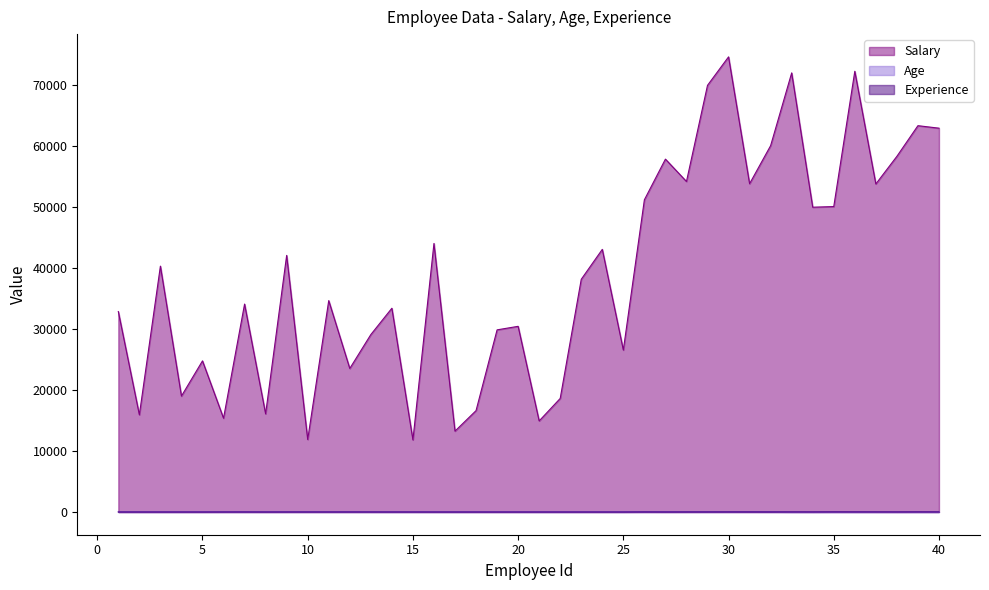

What is the total value across all series at 5?

24822